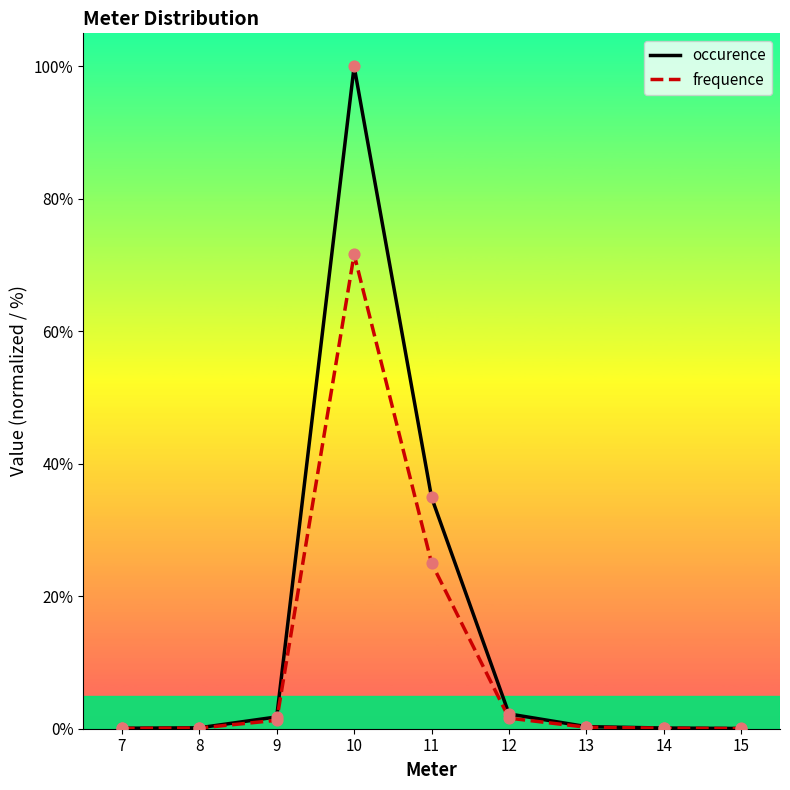

Which series has the widest spread of Y values?

occurence